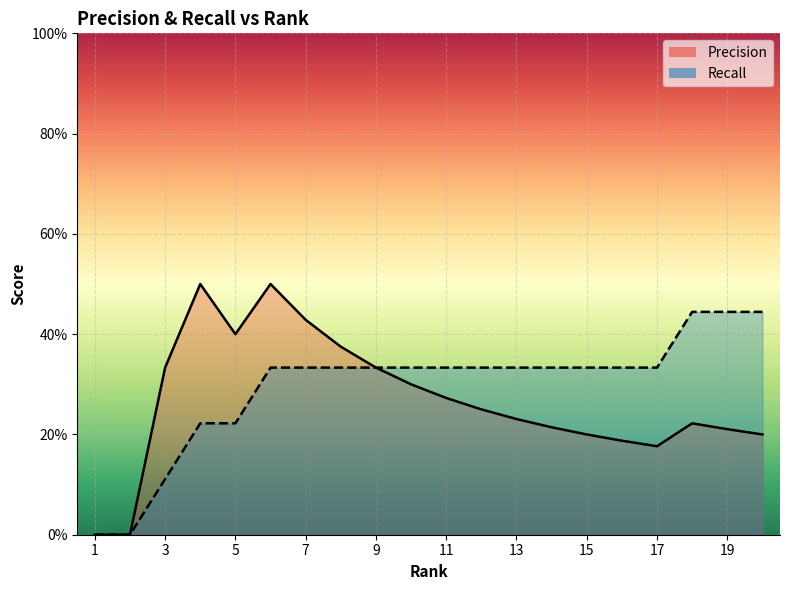

Which series changed the most between 7 and 14?

Precision